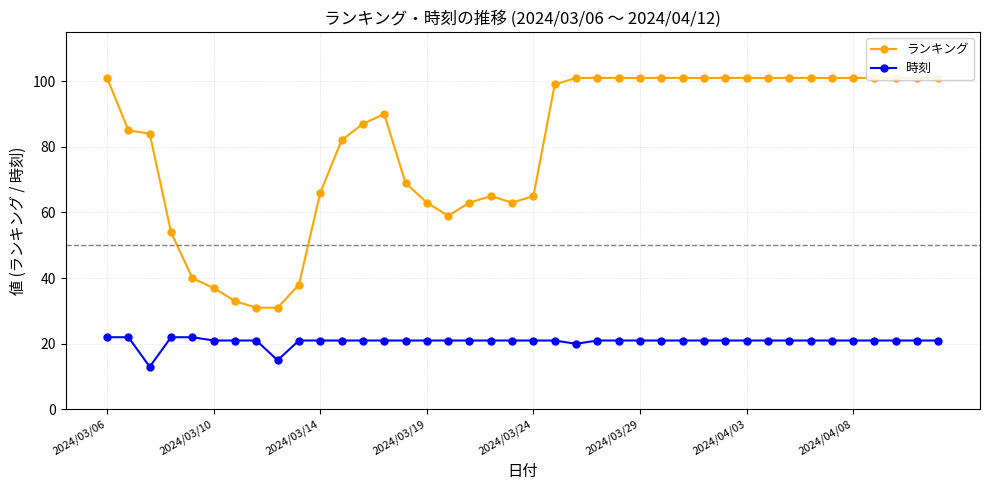

Rank the series by their maximum value, from lowest to highest.

時刻, ランキング